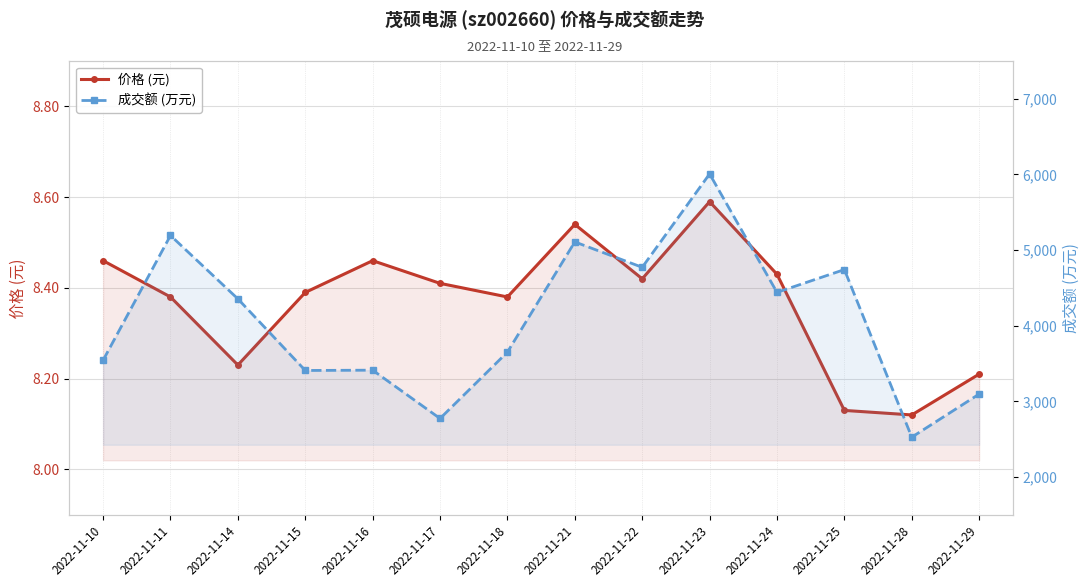

Reading left to right, what are all the values shown in this chart?

价格 (元): 8.5	8.4	8.2	8.4	8.5	8.4	8.4	8.5	8.4	8.6	8.4	8.1	8.1	8.2
成交额 (万元): 3543.0	5193.0	4355.0	3408.0	3412.0	2773.0	3651.0	5108.0	4772.0	6007.0	4441.0	4742.0	2526.0	3096.0